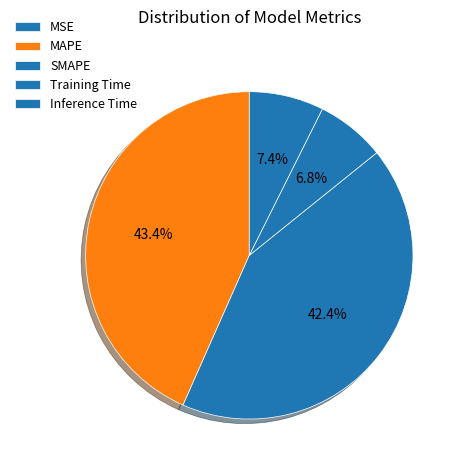

Count the number of slices in the pie.

5